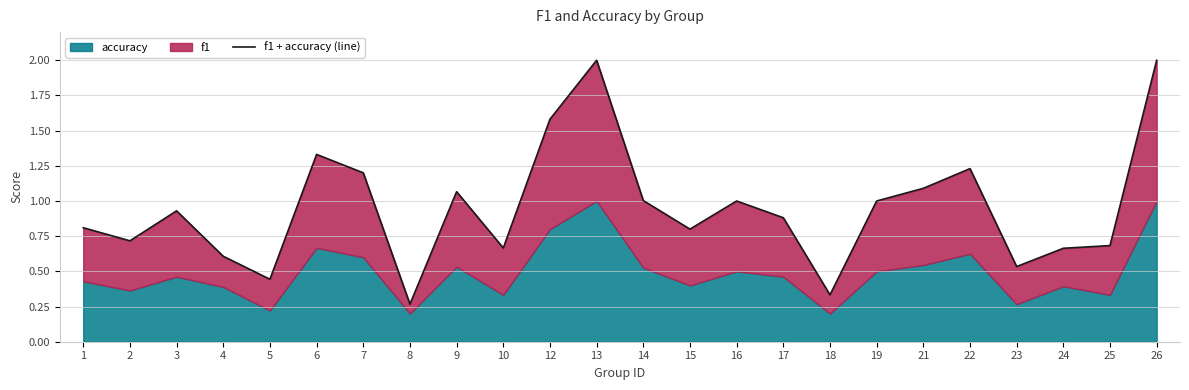

How many points are lower than both their immediate neighbors (excluding endpoints)?

7